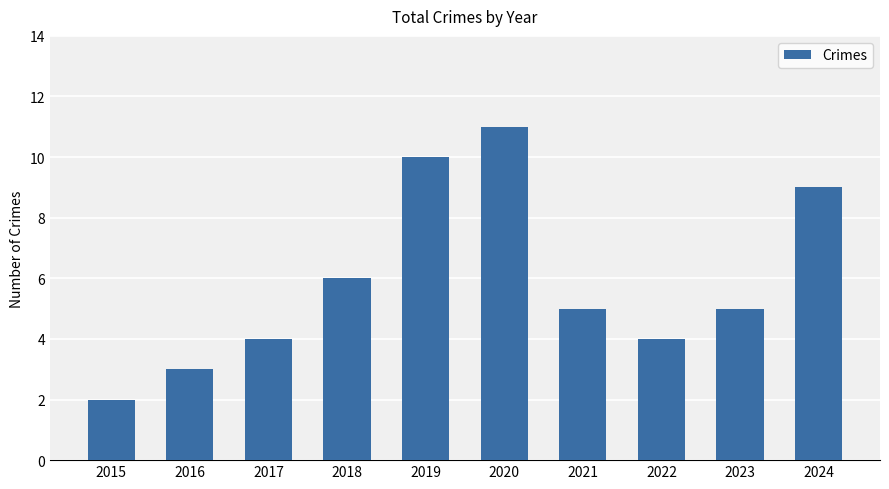

Reading left to right, what are all the values shown in this chart?

2	3	4	6	10	11	5	4	5	9